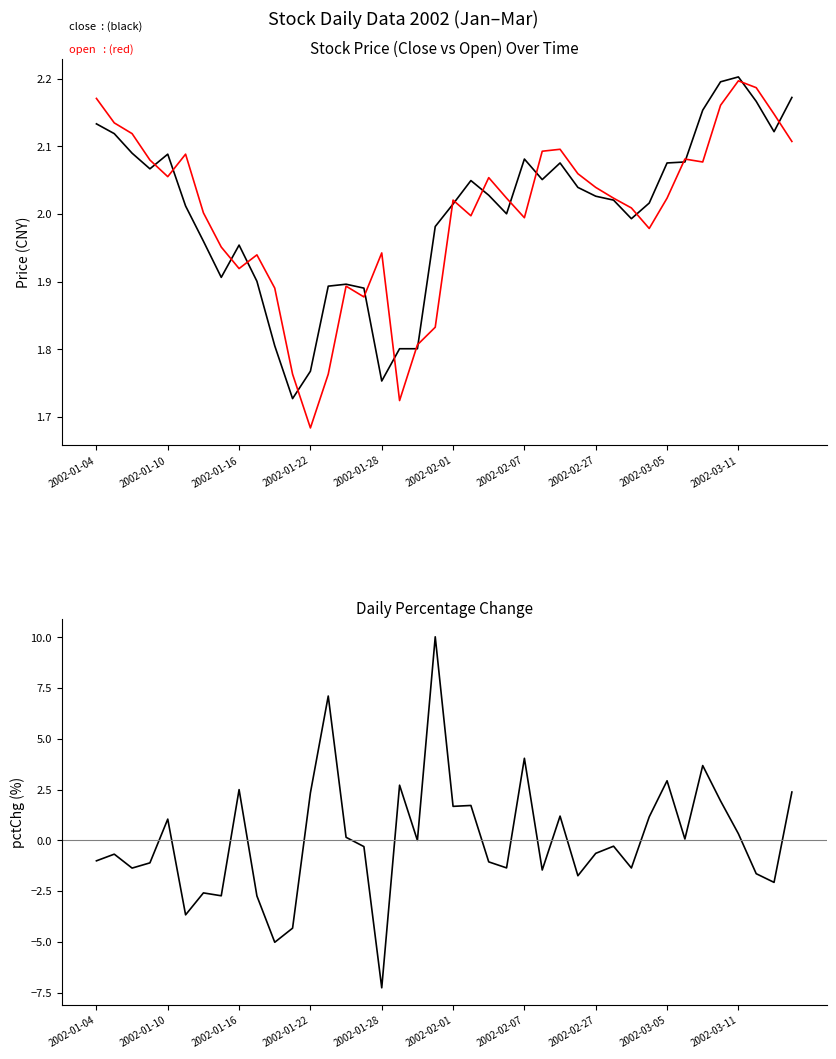

What is the sum of all close values?

80.1